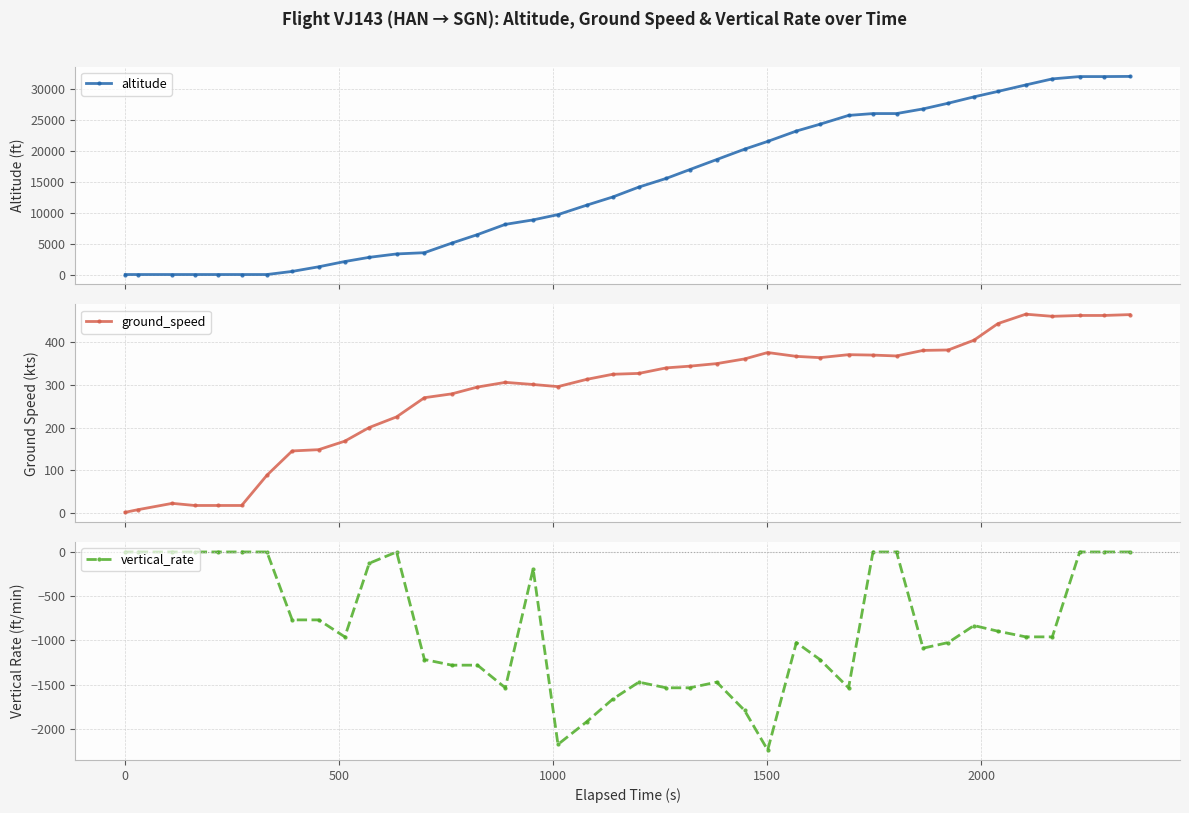

Is this an area chart (filled region under the line)?

No